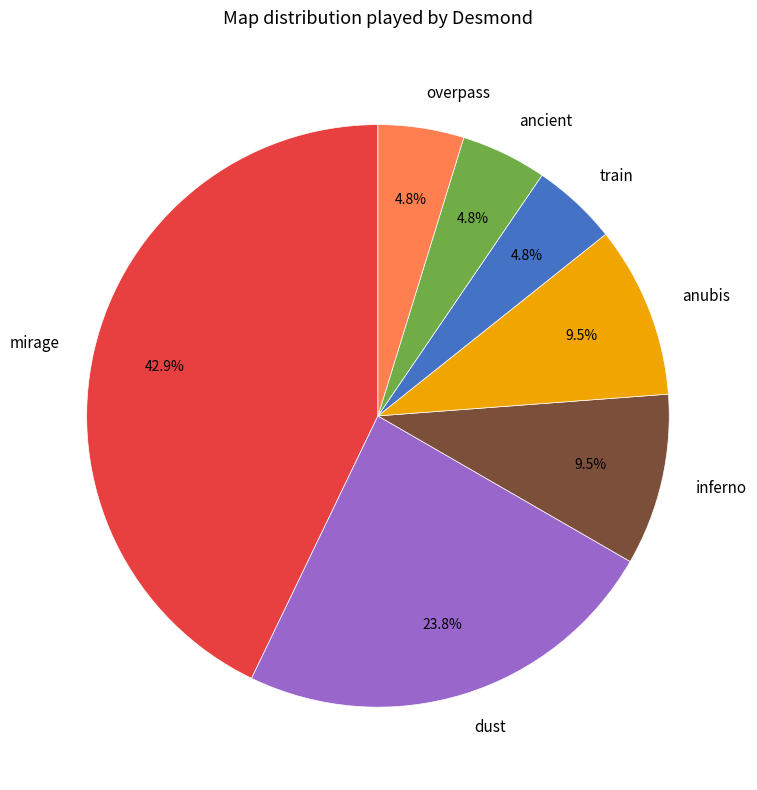

Does any single category account for the majority?

No